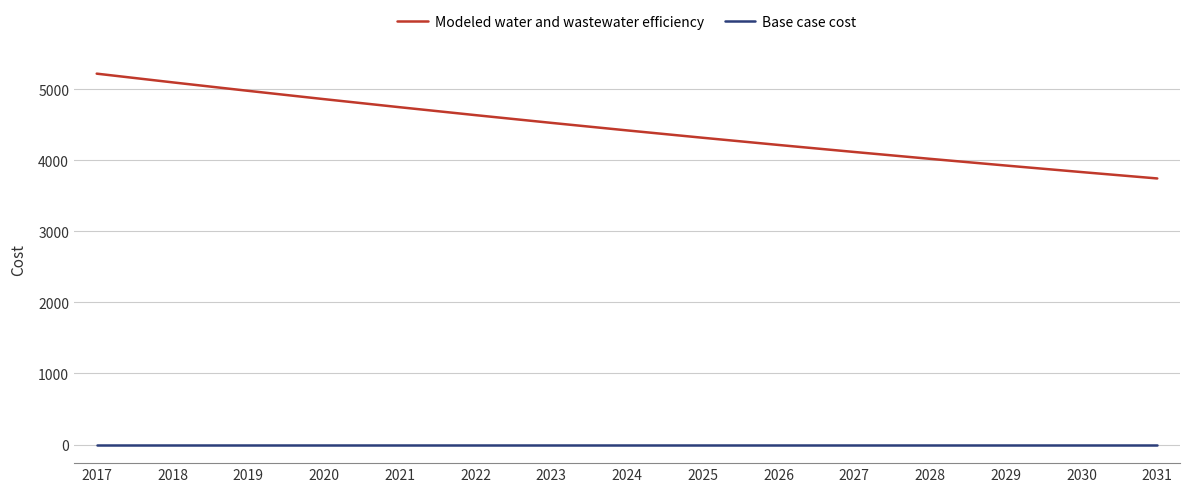

Is it true that Modeled water and wastewater efficiency equals 2637.0 at 2026?

False